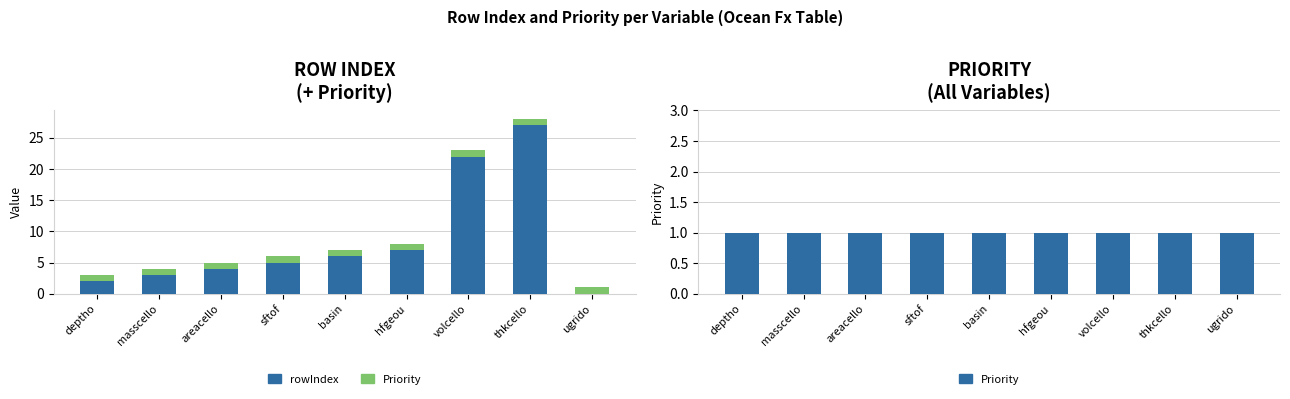

What is the difference between the rowIndex values at sftof and volcello?

17